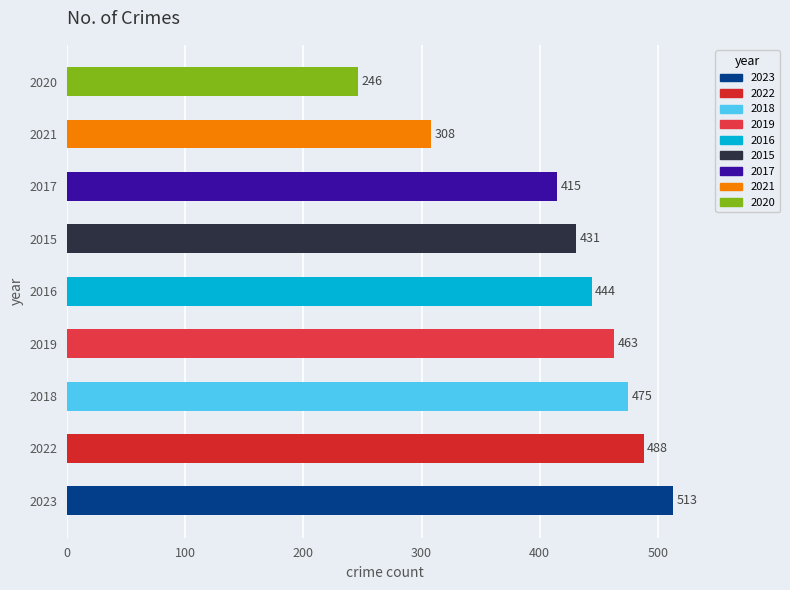

How many bars are there in total?

9